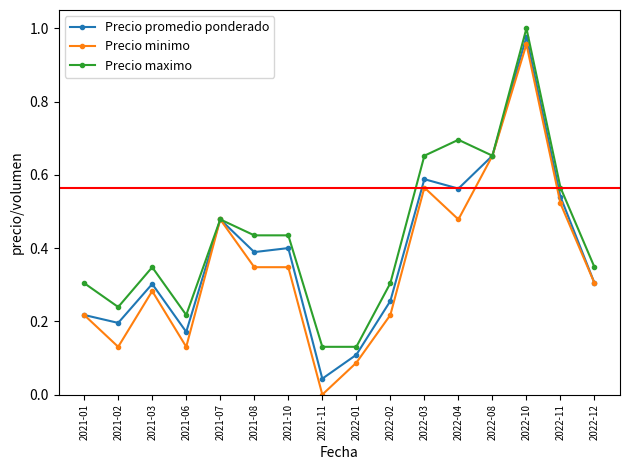

Is the value of Precio minimo at 2021-03 greater than the value of Precio promedio ponderado at 2022-12?

No